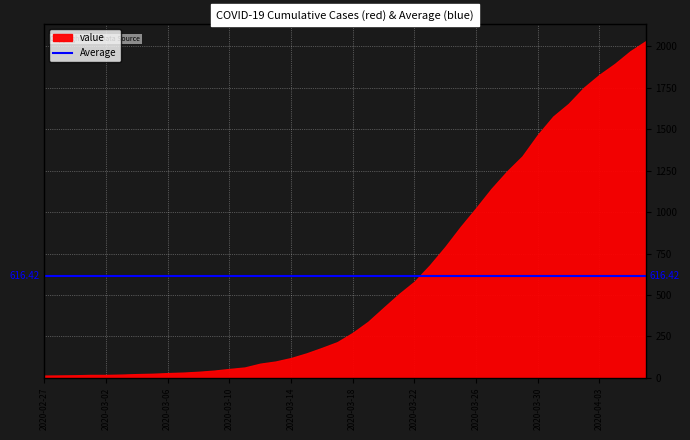

How many values exceed 271?

19